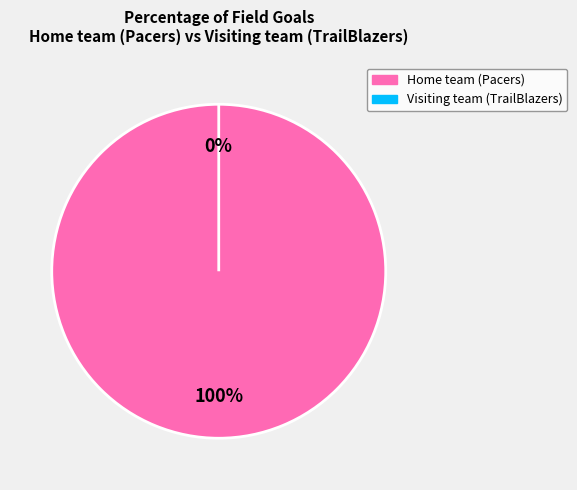

To the nearest percent, what is the difference between the largest and smallest slice percentages?

100%